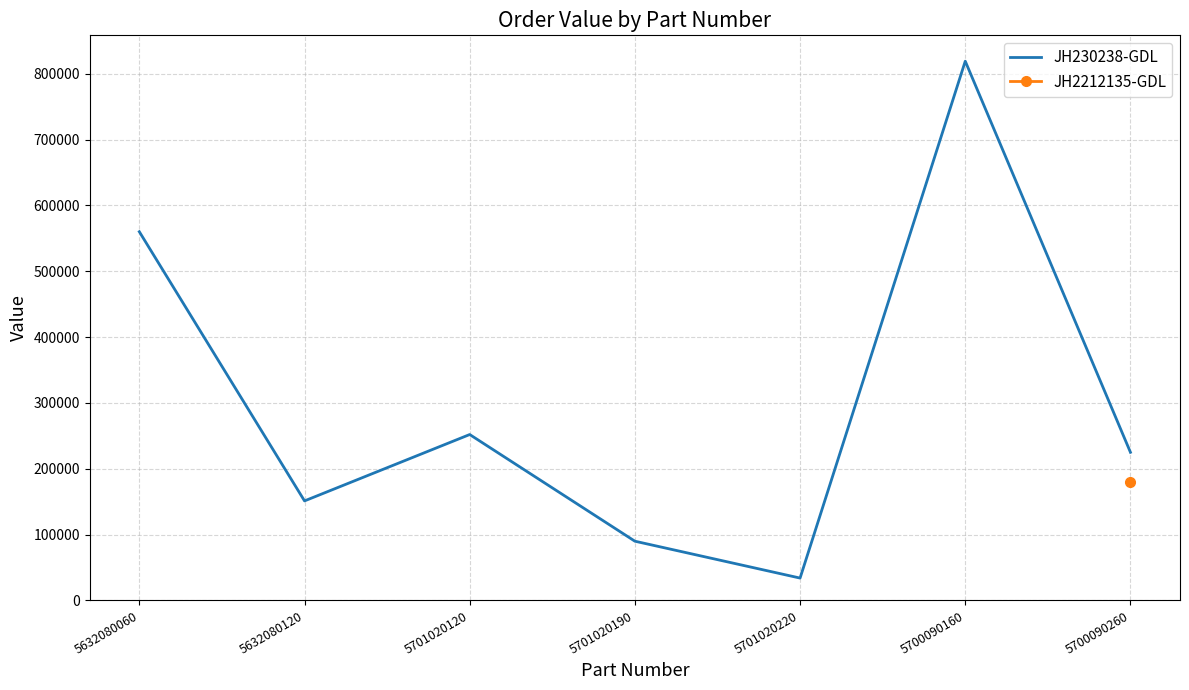

What is the sum of all values?

2131200